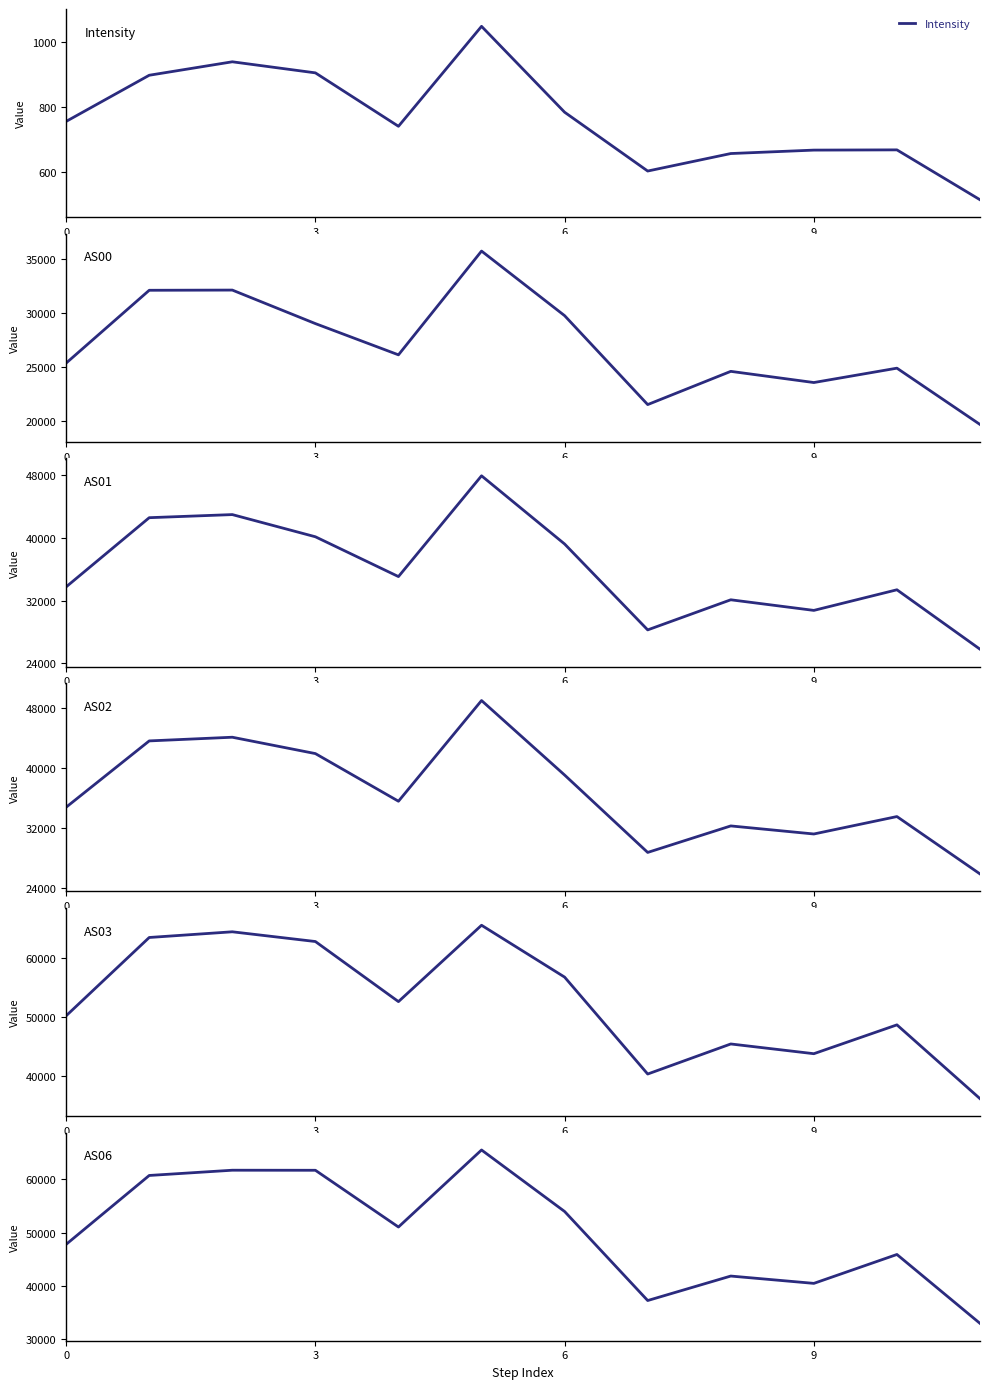

What is the average value of the AS03 series?

52492.5